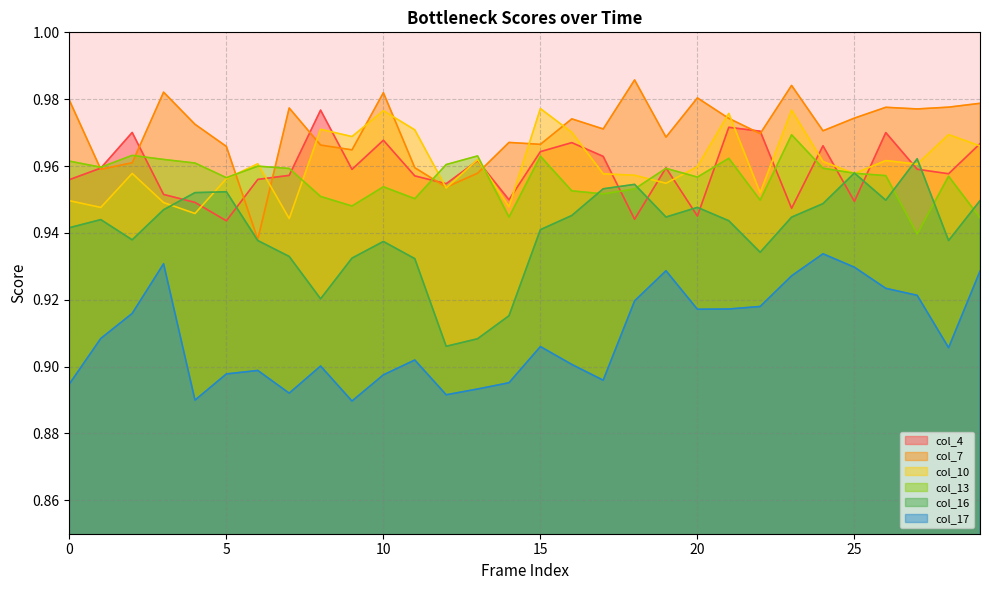

Reading left to right, list all the values displayed in this chart.

col_4: 0=1.0	1=1.0	2=1.0	3=1.0	4=0.9	5=0.9	6=1.0	7=1.0	8=1.0	9=1.0	10=1.0	11=1.0	12=1.0	13=1.0	14=0.9	15=1.0	16=1.0	17=1.0	18=0.9	19=1.0	20=0.9	21=1.0	22=1.0	23=0.9	24=1.0	25=0.9	26=1.0	27=1.0	28=1.0	29=1.0
col_7: 0=1.0	1=1.0	2=1.0	3=1.0	4=1.0	5=1.0	6=0.9	7=1.0	8=1.0	9=1.0	10=1.0	11=1.0	12=1.0	13=1.0	14=1.0	15=1.0	16=1.0	17=1.0	18=1.0	19=1.0	20=1.0	21=1.0	22=1.0	23=1.0	24=1.0	25=1.0	26=1.0	27=1.0	28=1.0	29=1.0
col_10: 0=0.9	1=0.9	2=1.0	3=0.9	4=0.9	5=1.0	6=1.0	7=0.9	8=1.0	9=1.0	10=1.0	11=1.0	12=1.0	13=1.0	14=0.9	15=1.0	16=1.0	17=1.0	18=1.0	19=1.0	20=1.0	21=1.0	22=1.0	23=1.0	24=1.0	25=1.0	26=1.0	27=1.0	28=1.0	29=1.0
col_13: 0=1.0	1=1.0	2=1.0	3=1.0	4=1.0	5=1.0	6=1.0	7=1.0	8=1.0	9=0.9	10=1.0	11=1.0	12=1.0	13=1.0	14=0.9	15=1.0	16=1.0	17=1.0	18=1.0	19=1.0	20=1.0	21=1.0	22=0.9	23=1.0	24=1.0	25=1.0	26=1.0	27=0.9	28=1.0	29=0.9
col_16: 0=0.9	1=0.9	2=0.9	3=0.9	4=1.0	5=1.0	6=0.9	7=0.9	8=0.9	9=0.9	10=0.9	11=0.9	12=0.9	13=0.9	14=0.9	15=0.9	16=0.9	17=1.0	18=1.0	19=0.9	20=0.9	21=0.9	22=0.9	23=0.9	24=0.9	25=1.0	26=0.9	27=1.0	28=0.9	29=0.9
col_17: 0=0.9	1=0.9	2=0.9	3=0.9	4=0.9	5=0.9	6=0.9	7=0.9	8=0.9	9=0.9	10=0.9	11=0.9	12=0.9	13=0.9	14=0.9	15=0.9	16=0.9	17=0.9	18=0.9	19=0.9	20=0.9	21=0.9	22=0.9	23=0.9	24=0.9	25=0.9	26=0.9	27=0.9	28=0.9	29=0.9